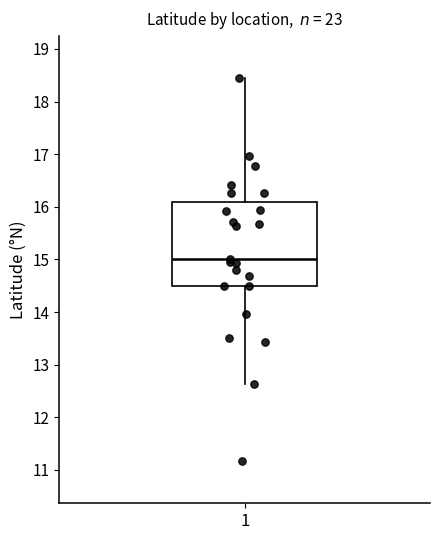

Transcribe this box plot: give where the median line is, the range the box spans, and where the two whiskers end, as read against the y-axis. The values are not printed on the chart, so give them approximately, as read against the axis.

median 15.0, box 14.5 to 16.1, whiskers 12.6 to 18.4